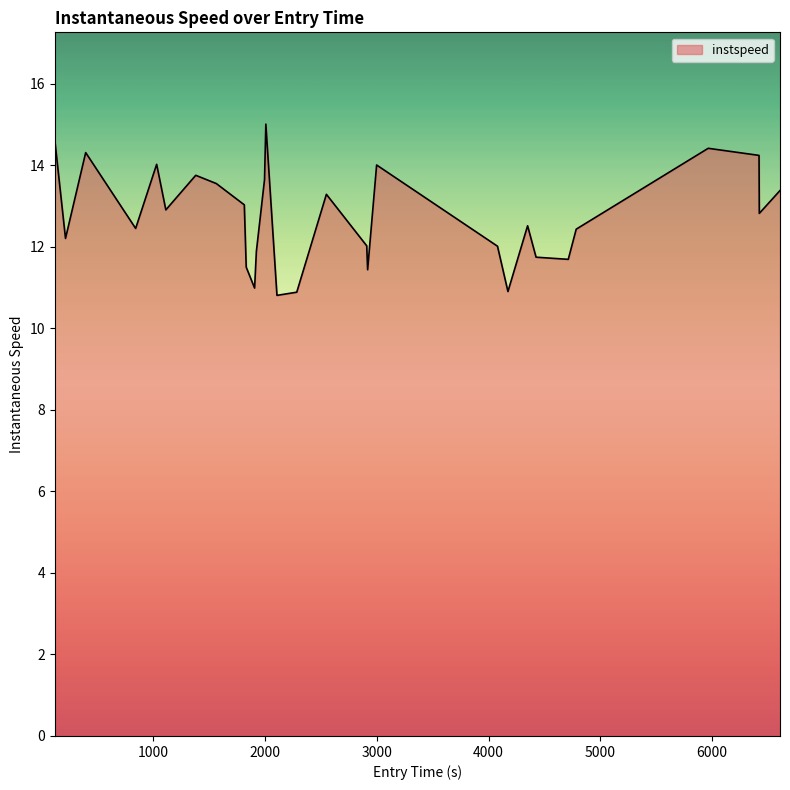

What is the maximum value shown in the chart?

15.0